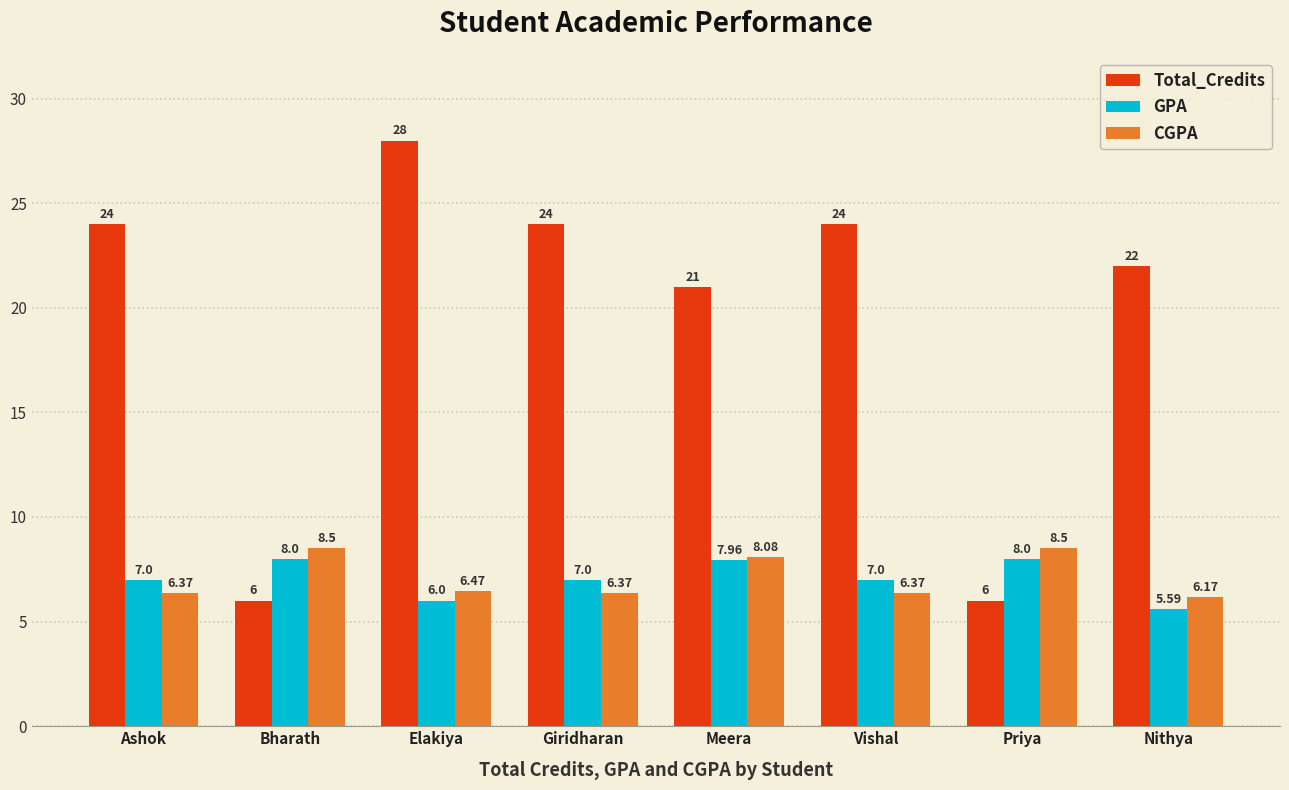

What is the difference between the Total_Credits values at Priya and Giridharan?

18.0